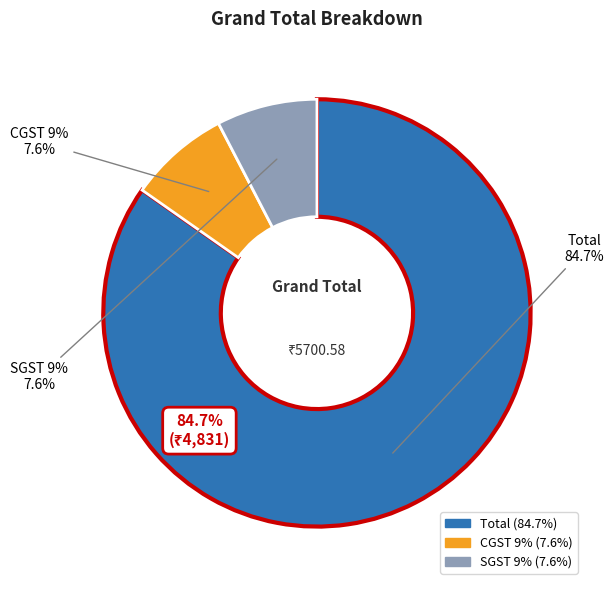

To the nearest percent, what portion does CGST 9% represent?

8%